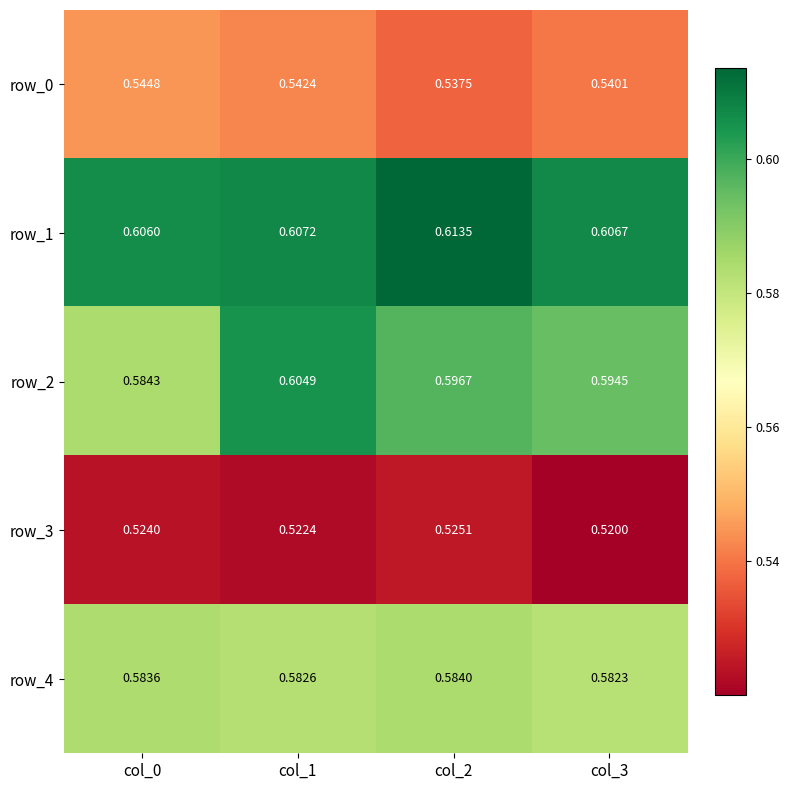

What is the sum of all row_2 values?

2.4